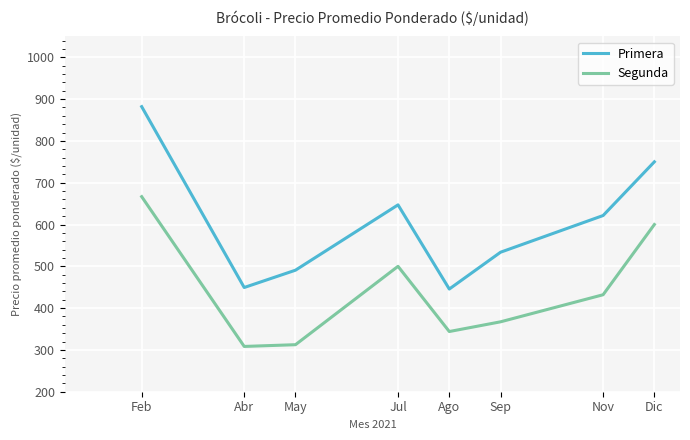

Does the chart have visible grid lines?

Yes